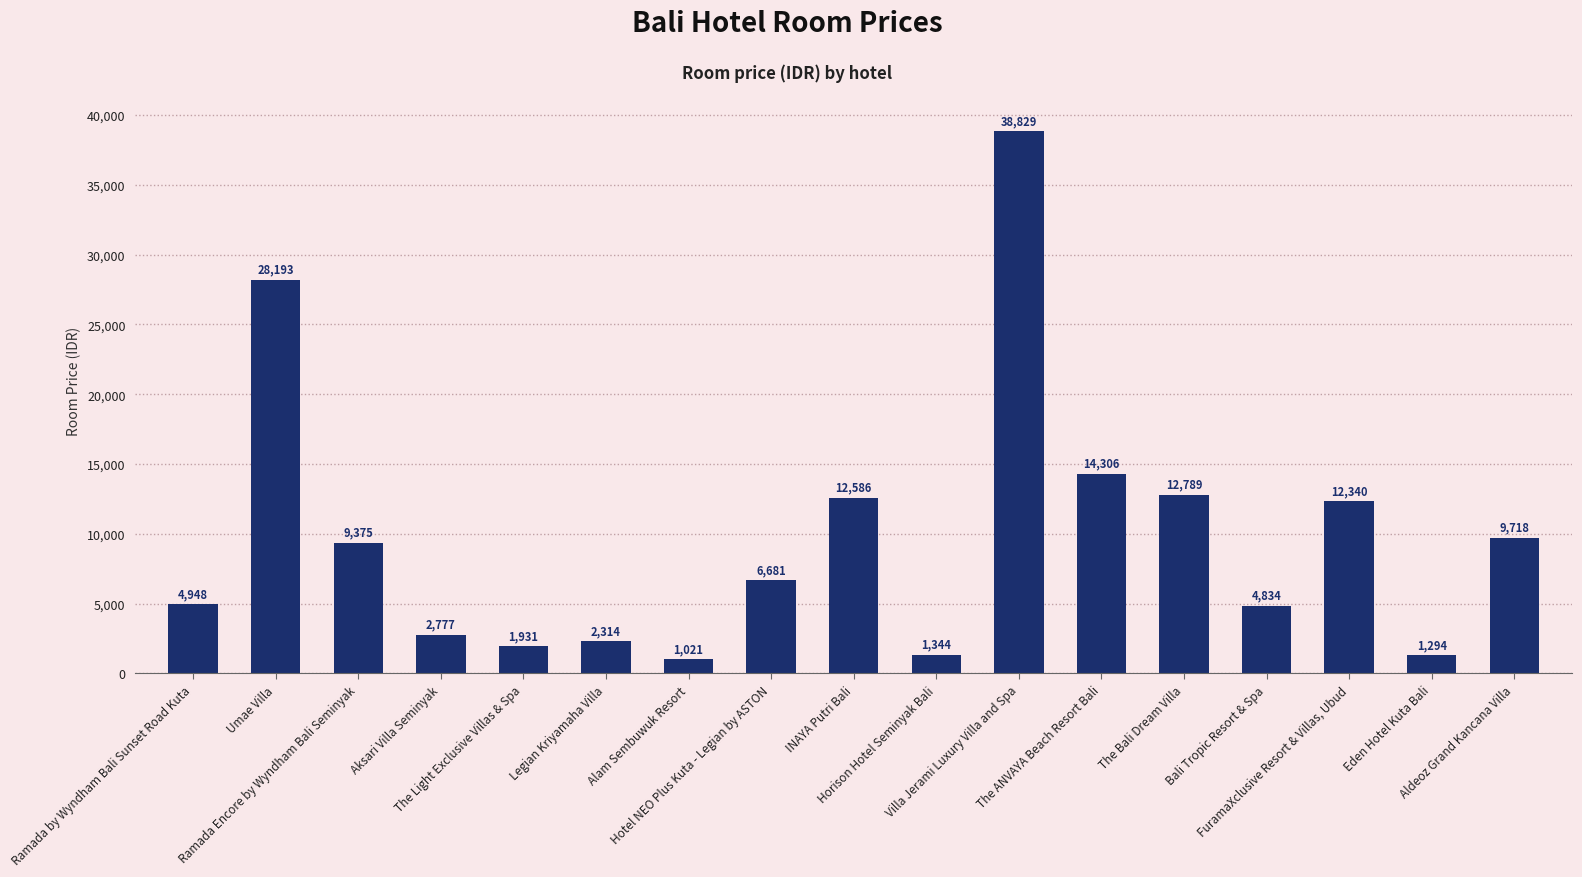

Reading left to right, transcribe all the data shown in this chart.

Ramada by Wyndham Bali Sunset Road Kuta=4948	Umae Villa=28193	Ramada Encore by Wyndham Bali Seminyak=9375	Aksari Villa Seminyak=2777	The Light Exclusive Villas & Spa=1931	Legian Kriyamaha Villa=2314	Alam Sembuwuk Resort=1021	Hotel NEO Plus Kuta - Legian by ASTON=6681	INAYA Putri Bali=12586	Horison Hotel Seminyak Bali=1344	Villa Jerami Luxury Villa and Spa=38829	The ANVAYA Beach Resort Bali=14306	The Bali Dream Villa=12789	Bali Tropic Resort & Spa=4834	FuramaXclusive Resort & Villas, Ubud=12340	Eden Hotel Kuta Bali=1294	Aldeoz Grand Kancana Villa=9718